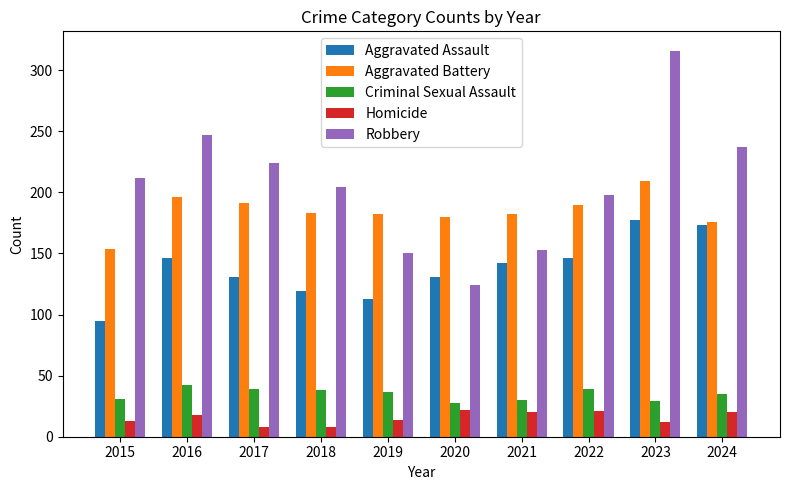

What is the difference between the second highest and second lowest values in the Criminal Sexual Assault series?

10